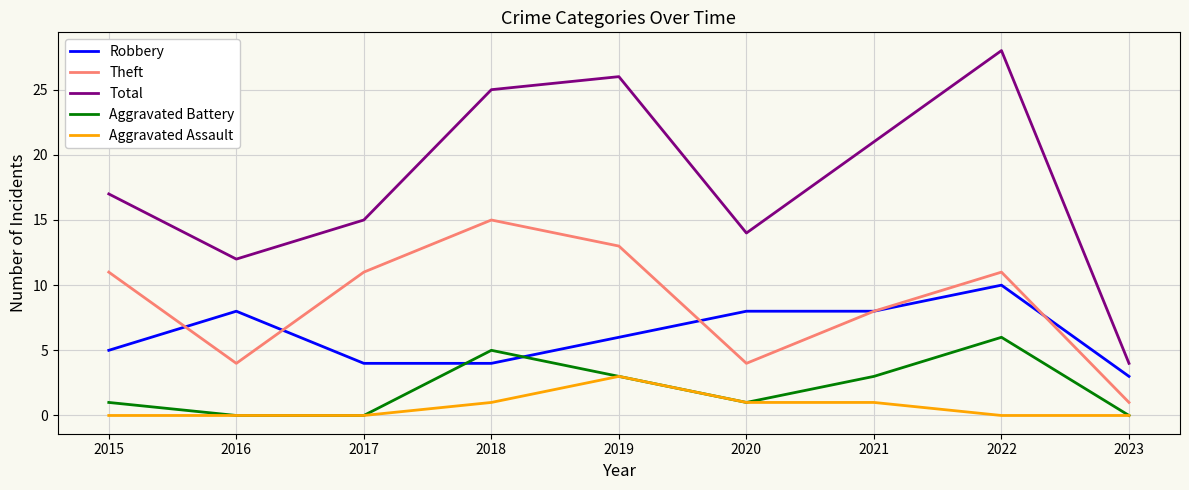

True or false: Aggravated Assault has a value of 1 at 2022.

False